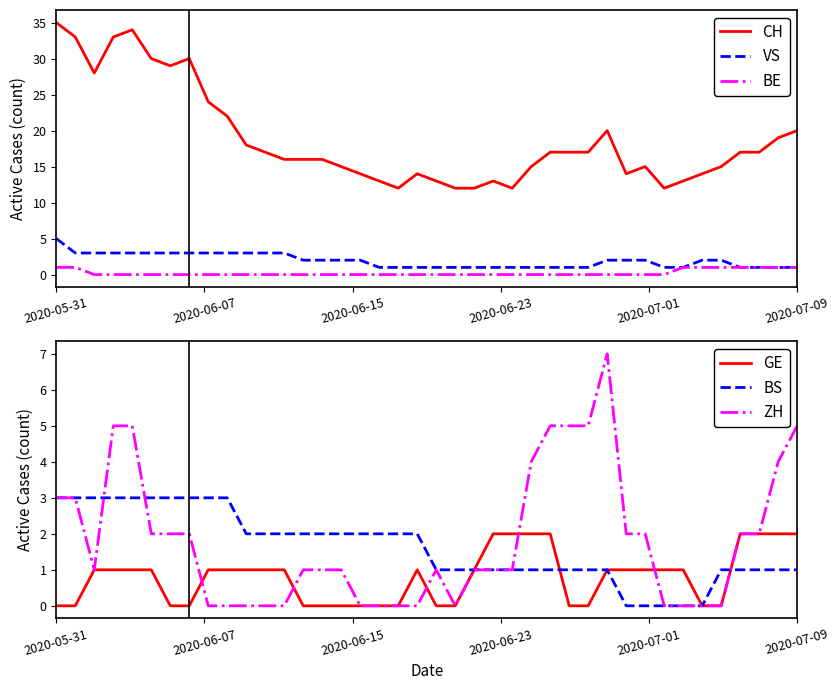

Which has a higher value, 18 or 2020-05-31?

2020-05-31